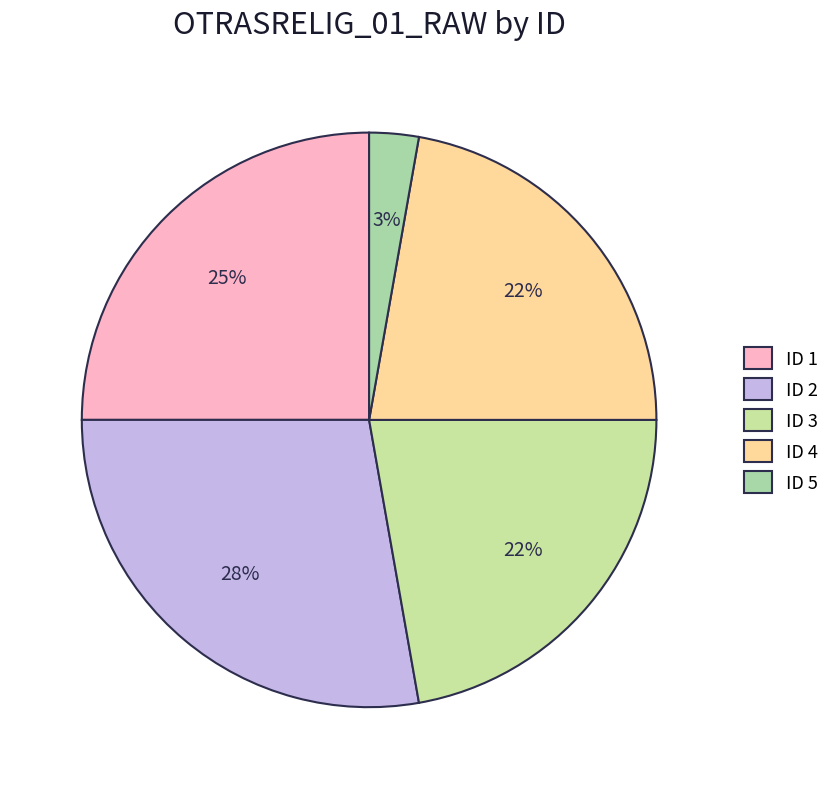

Rank the categories by value from lowest to highest.

5, 3, 4, 1, 2